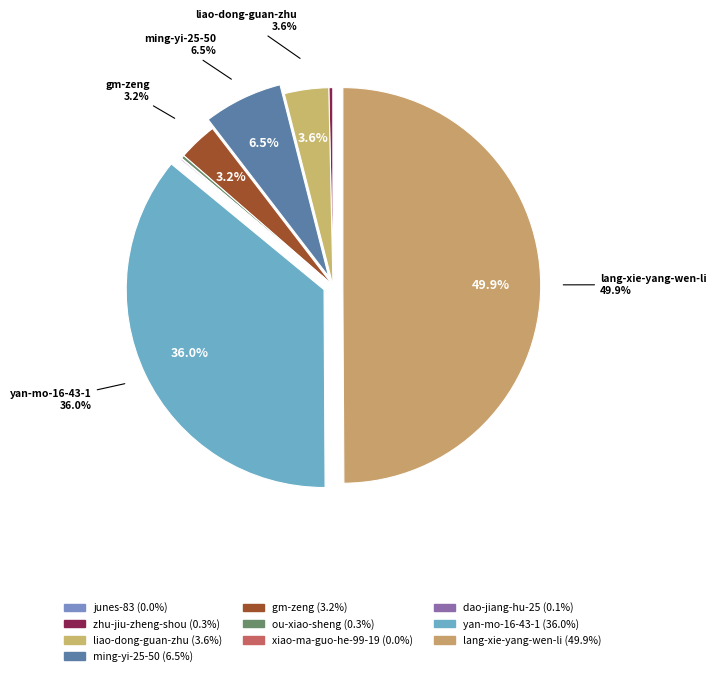

What percentage is the liao-dong-guan-zhu slice, to the nearest percent?

4%